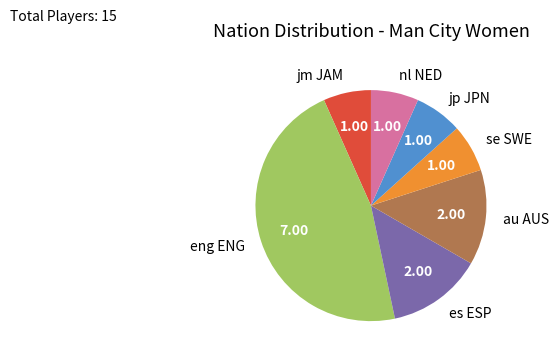

Which category has the biggest portion of the pie?

eng ENG